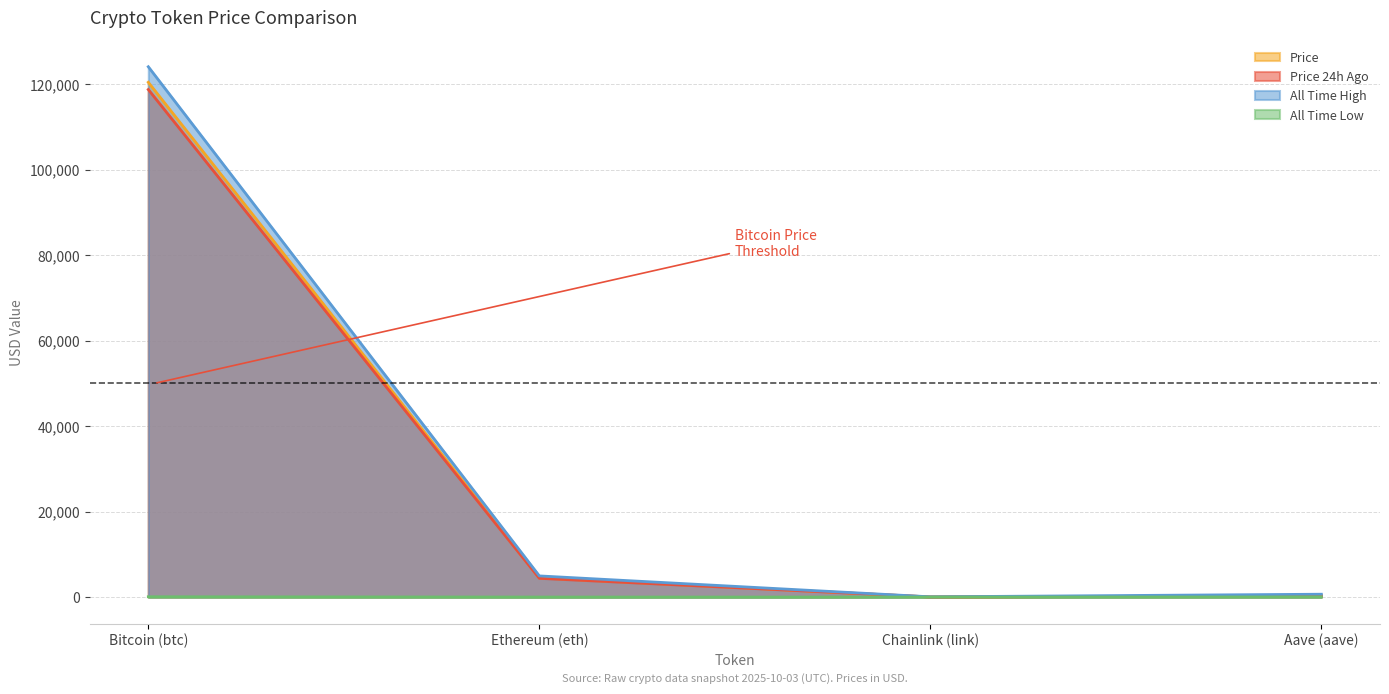

What is the average value of the price24hAgo series?

30871.7